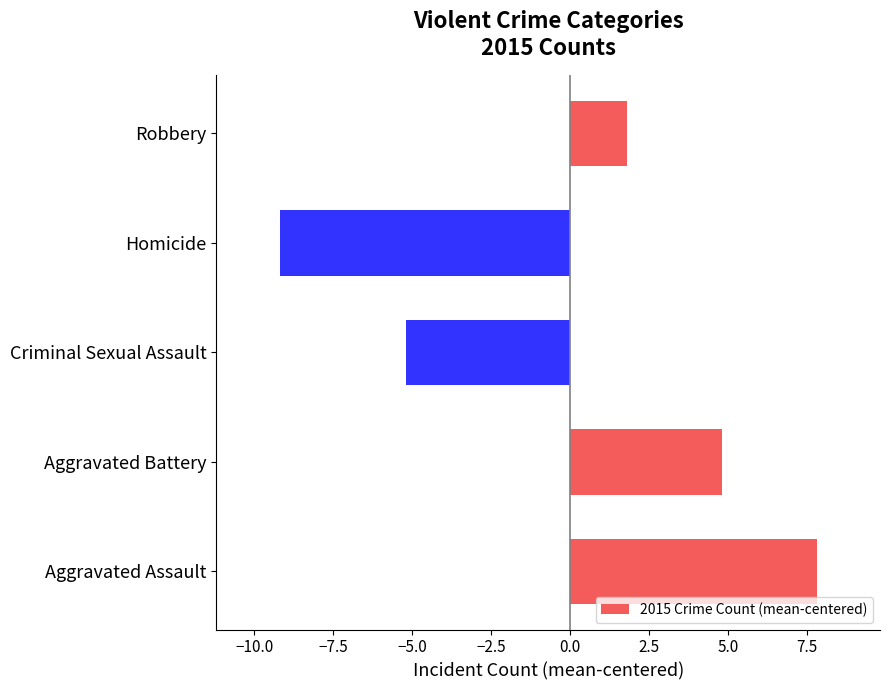

What is the change in value from Aggravated Assault to Aggravated Battery?

-3.0